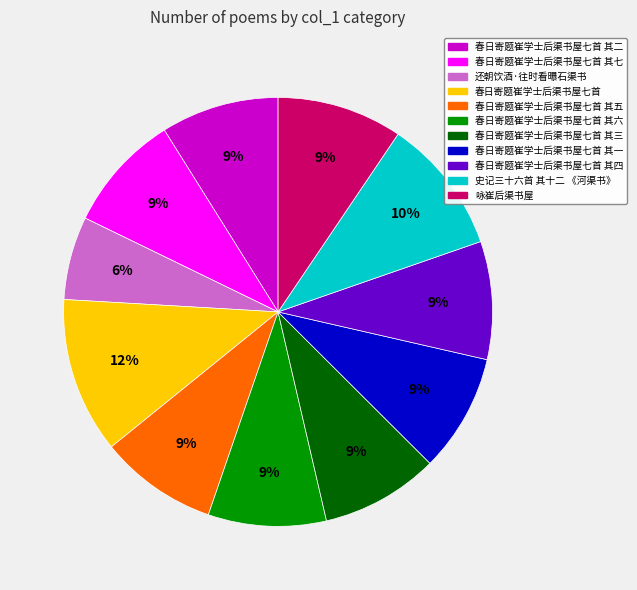

Does any single category account for the majority?

No